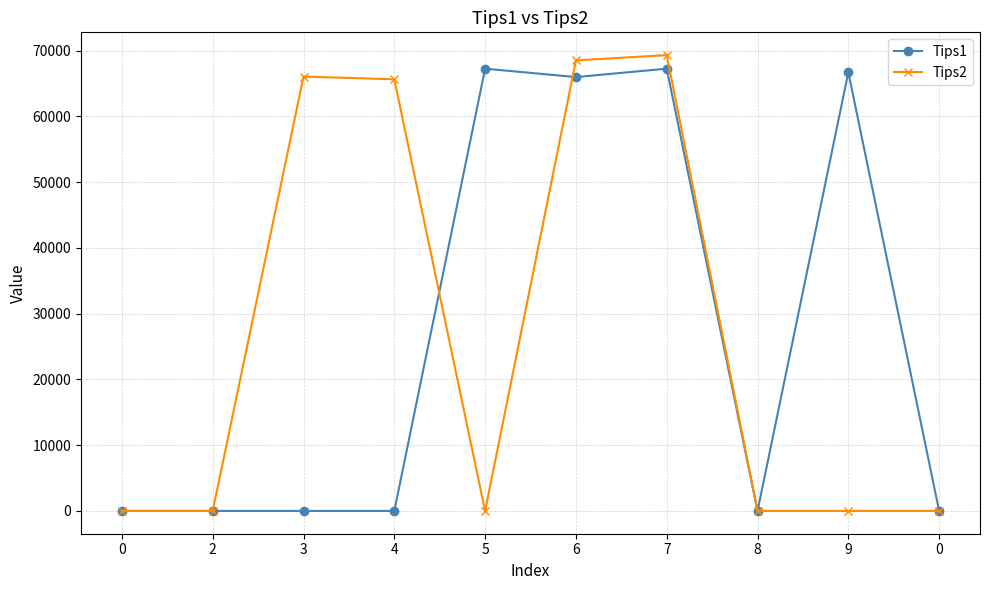

What are all the series names shown in the legend?

Tips1, Tips2